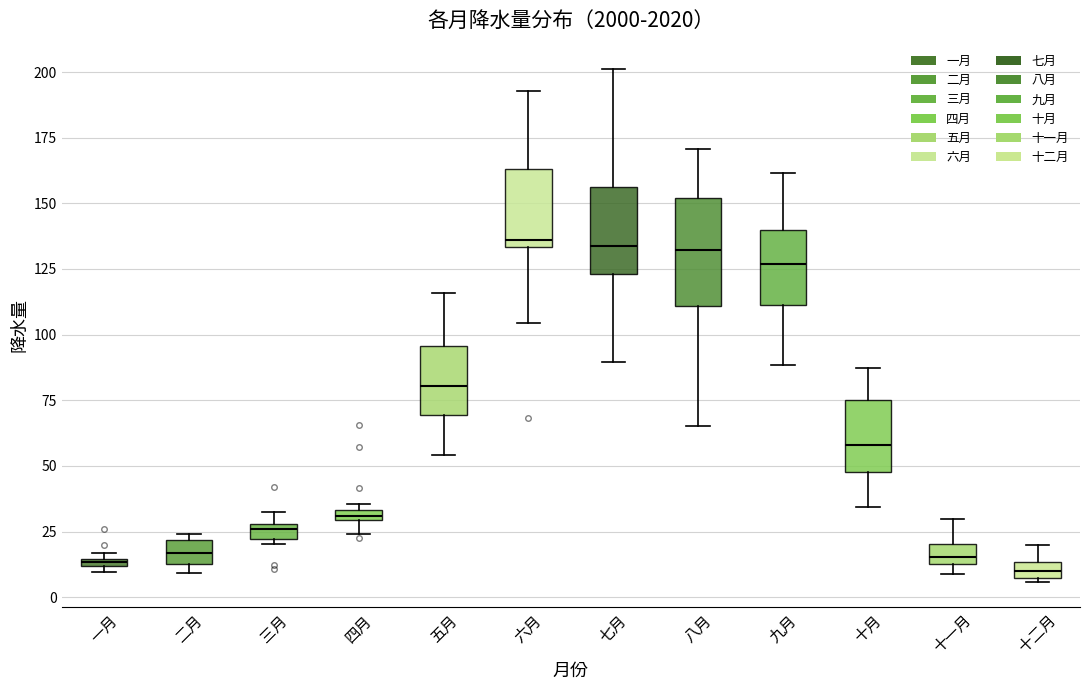

Which box is the tallest, from its lower edge to its upper edge?

八月